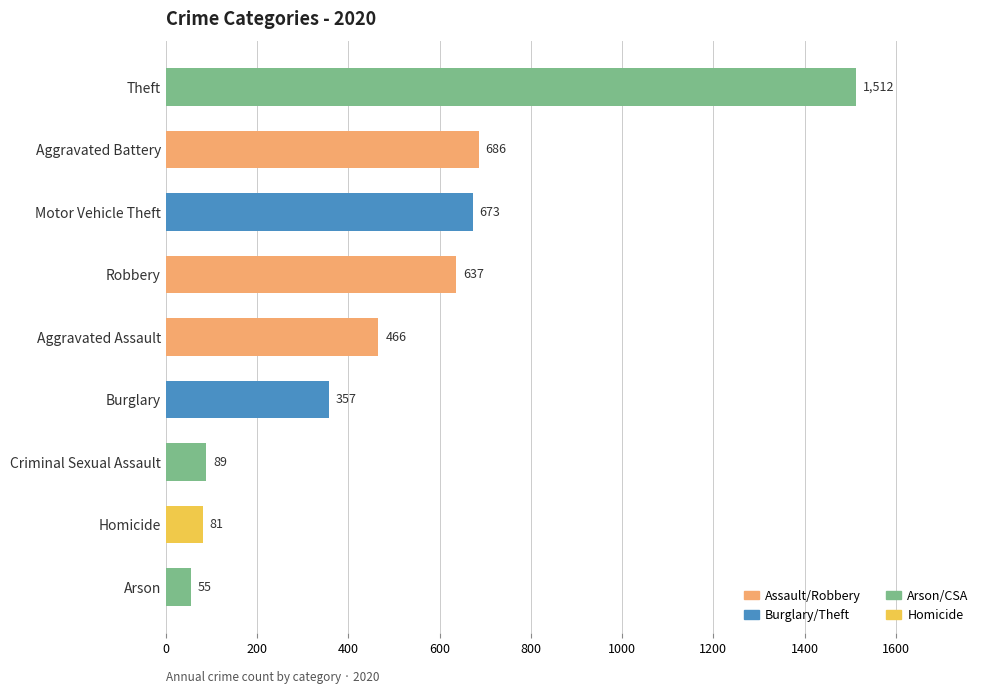

Is it true that the value at Aggravated Battery is 935?

False